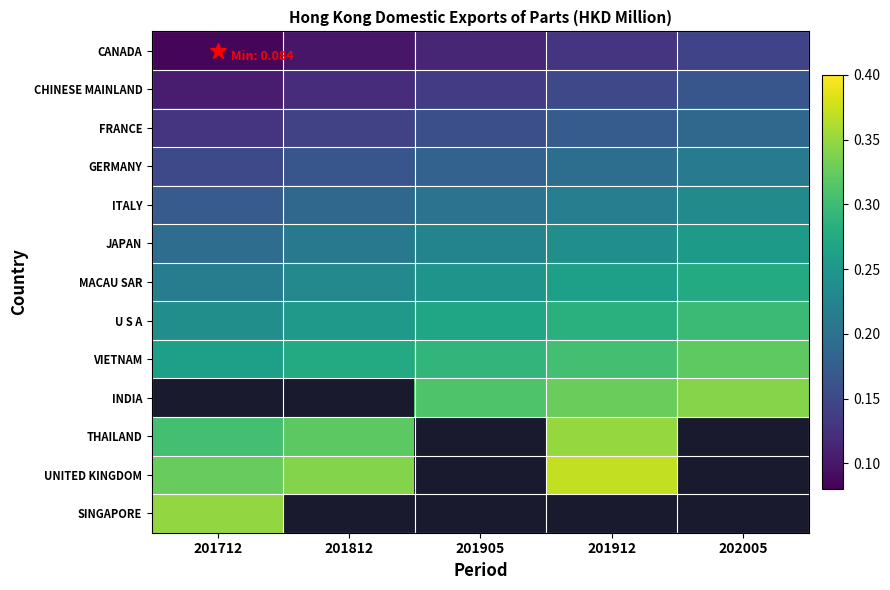

List the series in order of their peak value, lowest first.

CANADA, CHINESE MAINLAND, FRANCE, GERMANY, ITALY, JAPAN, MACAU SAR, U S A, VIETNAM, INDIA, SINGAPORE, THAILAND, UNITED KINGDOM